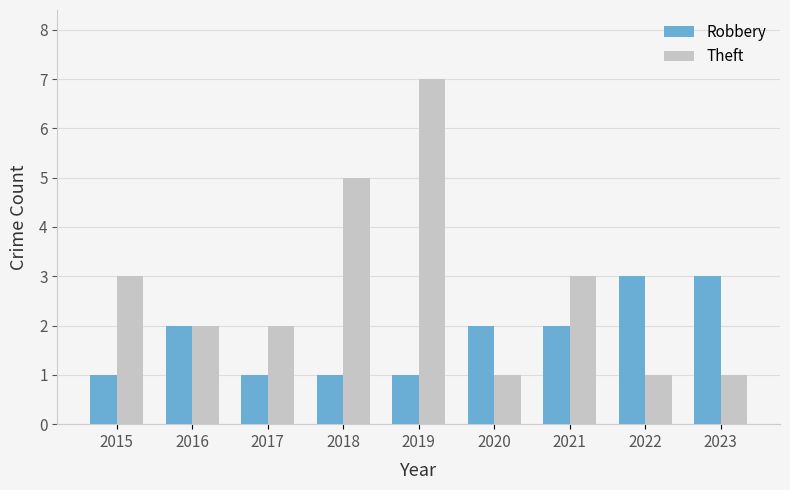

Reading left to right, transcribe all the data shown in this chart.

Robbery: 2015=1	2016=2	2017=1	2018=1	2019=1	2020=2	2021=2	2022=3	2023=3
Theft: 2015=3	2016=2	2017=2	2018=5	2019=7	2020=1	2021=3	2022=1	2023=1